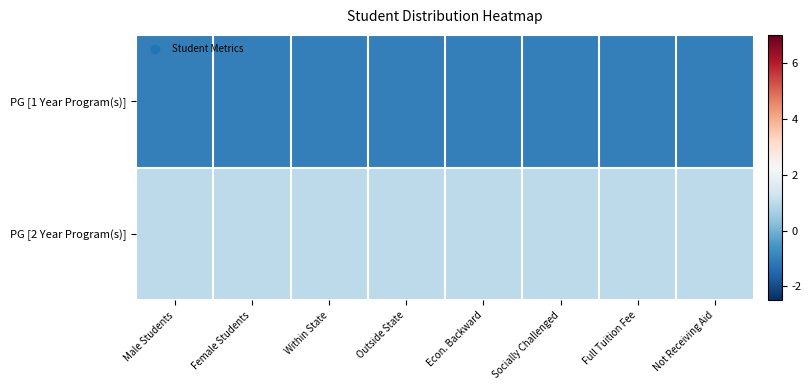

Which label corresponds to the smallest value in the chart?

Male Students